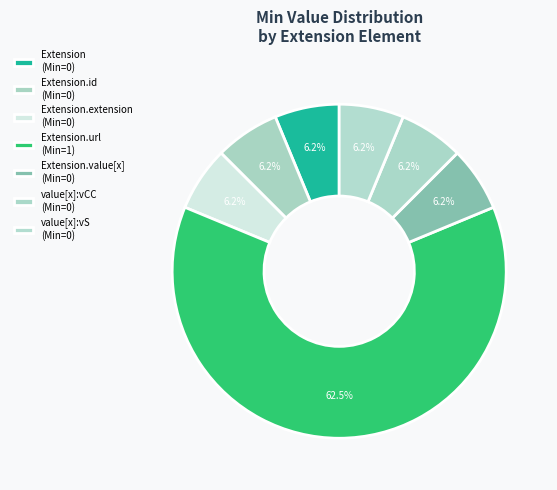

How many slices are in this pie chart?

7